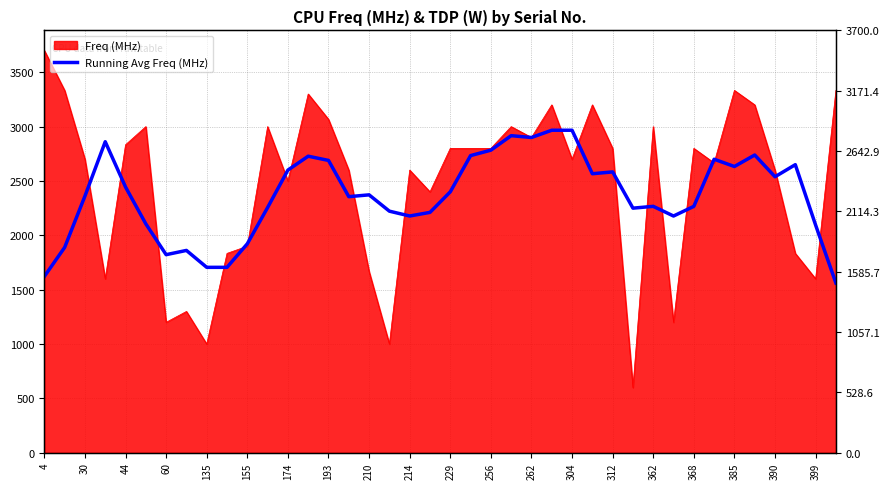

True or false: the data shows 1390.0 at 362.

False